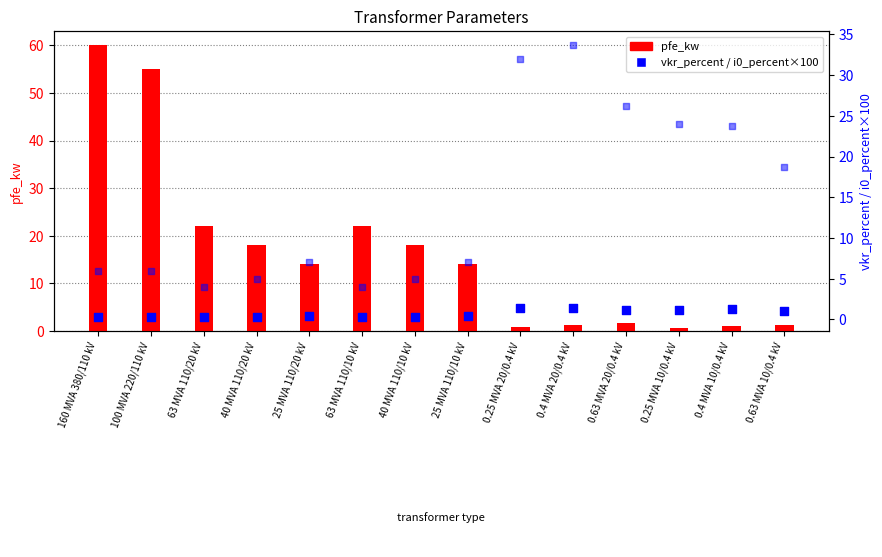

Is the value of vkr_percent at 40 MVA 110/20 kV greater than the value of i0_percent (×100) at 100 MVA 220/110 kV?

No